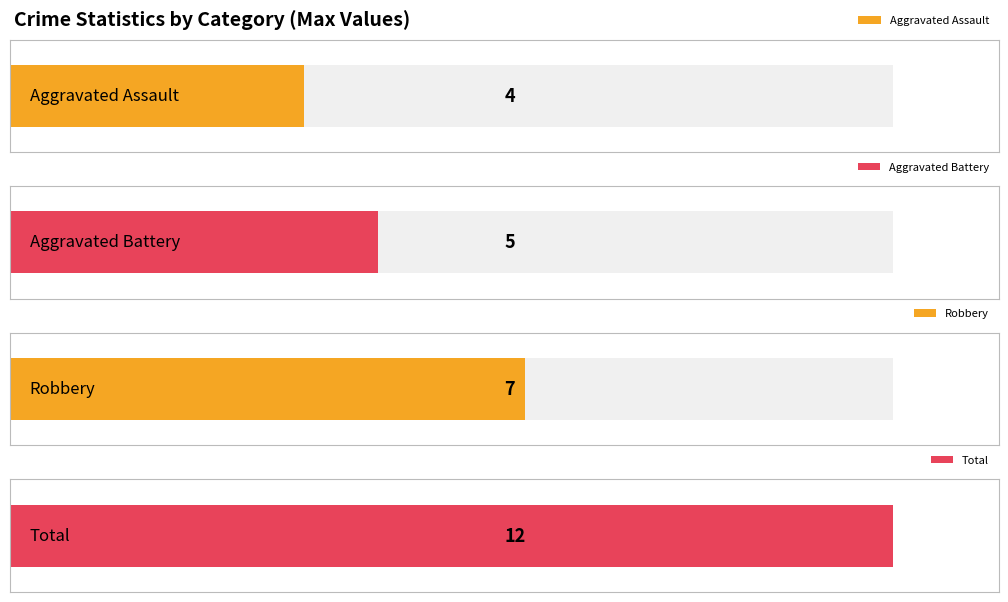

Rank the series by their maximum value, from highest to lowest.

Total, Robbery, Aggravated Battery, Aggravated Assault